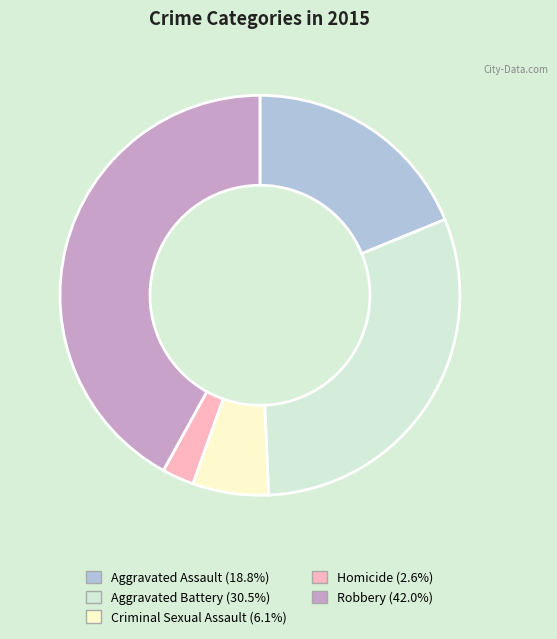

Which category has the biggest portion of the pie?

Robbery